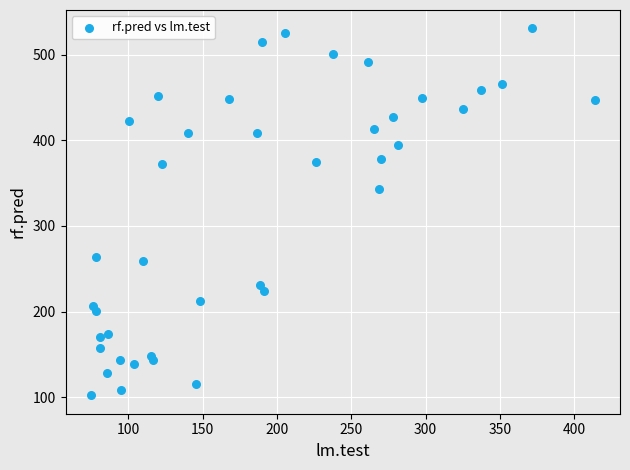

What is the range of Y values (max minus min)?

429.0